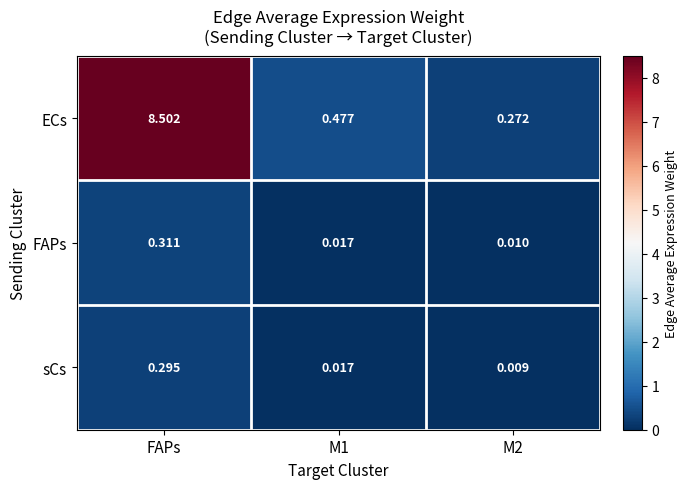

Is the value of ECs at M1 greater than the value of sCs at M2?

Yes